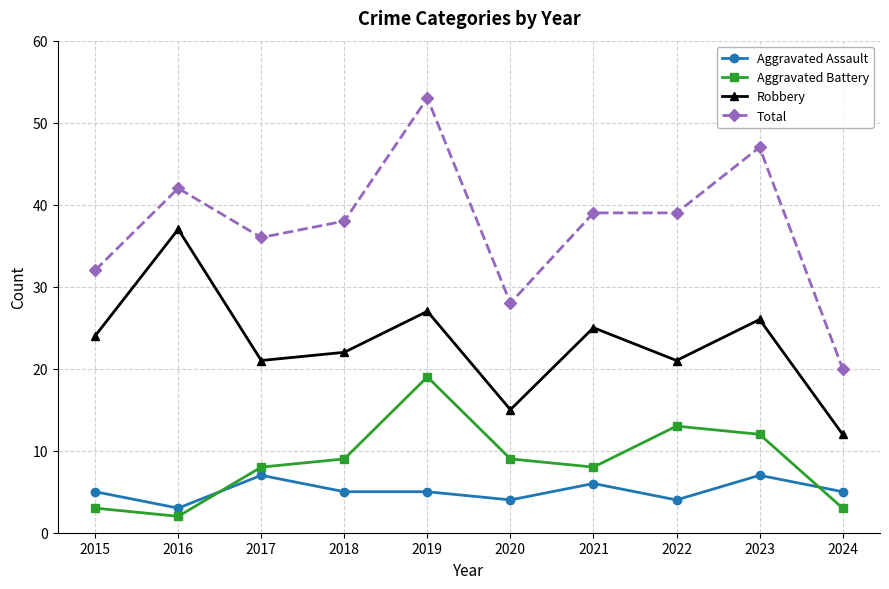

Reading right to left, extract all data points from this chart.

Aggravated Assault: 2024=5	2023=7	2022=4	2021=6	2020=4	2019=5	2018=5	2017=7	2016=3	2015=5
Aggravated Battery: 2024=3	2023=12	2022=13	2021=8	2020=9	2019=19	2018=9	2017=8	2016=2	2015=3
Robbery: 2024=12	2023=26	2022=21	2021=25	2020=15	2019=27	2018=22	2017=21	2016=37	2015=24
Total: 2024=20	2023=47	2022=39	2021=39	2020=28	2019=53	2018=38	2017=36	2016=42	2015=32